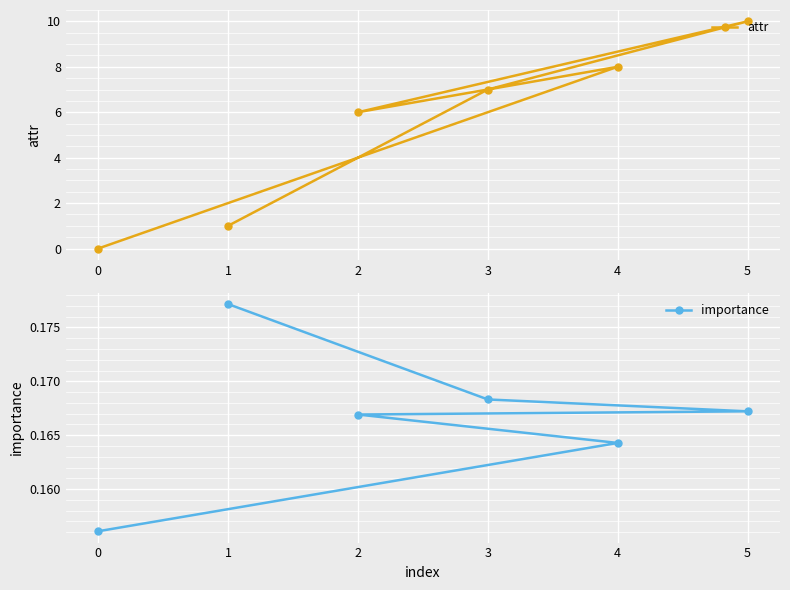

Which series has the largest range (max minus min)?

attr